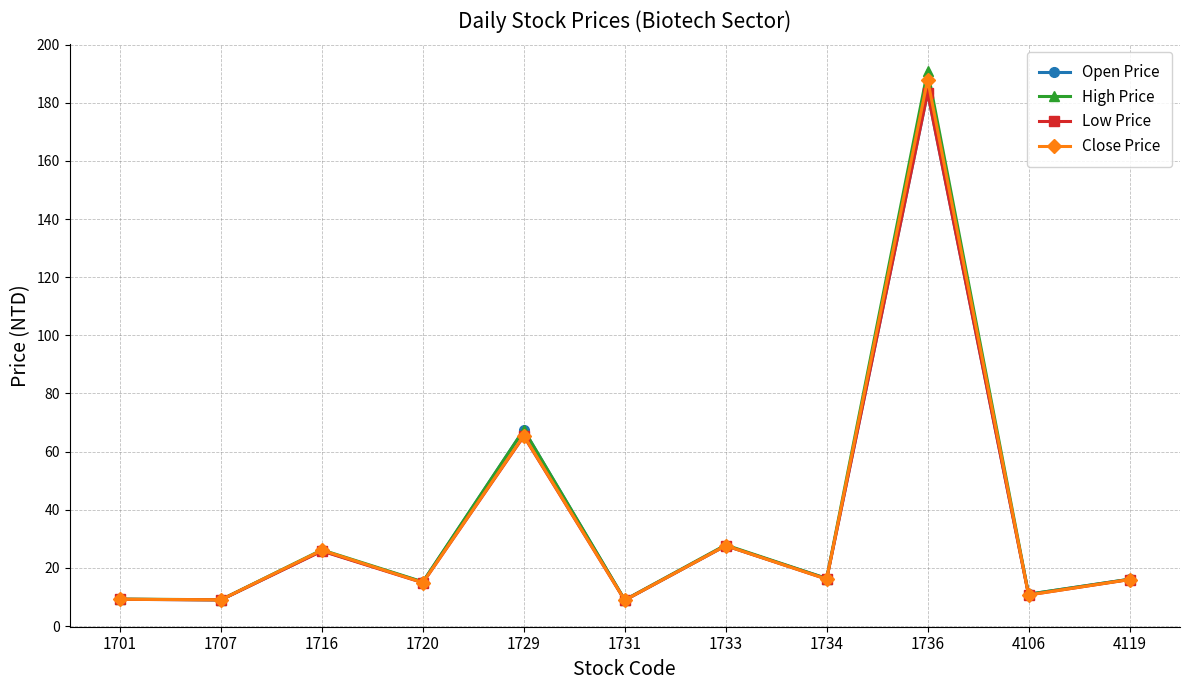

Between 1707 and 4106, which series saw the biggest shift?

Open Price